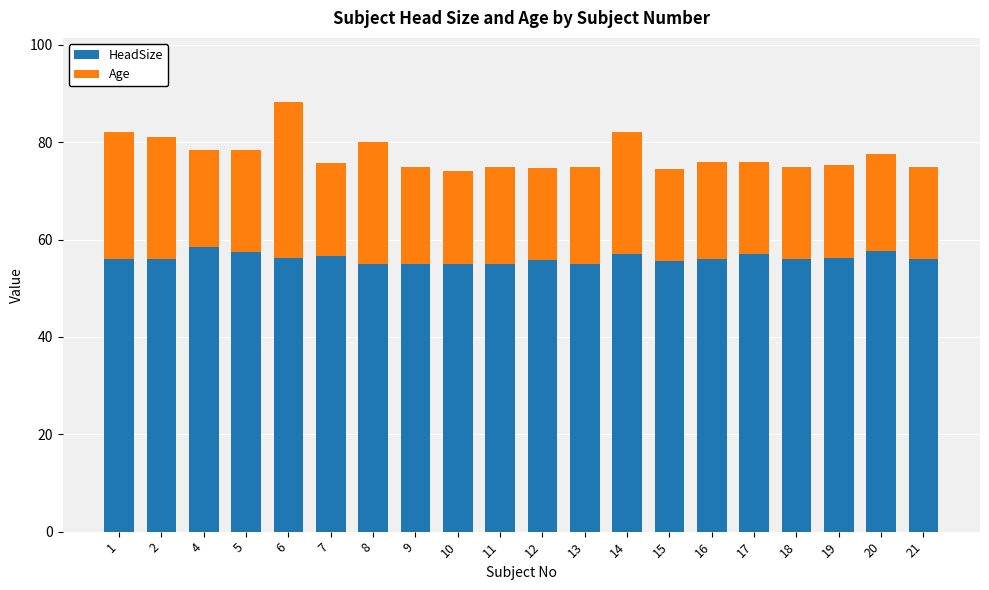

What is the total value across all series at 11?

75.0